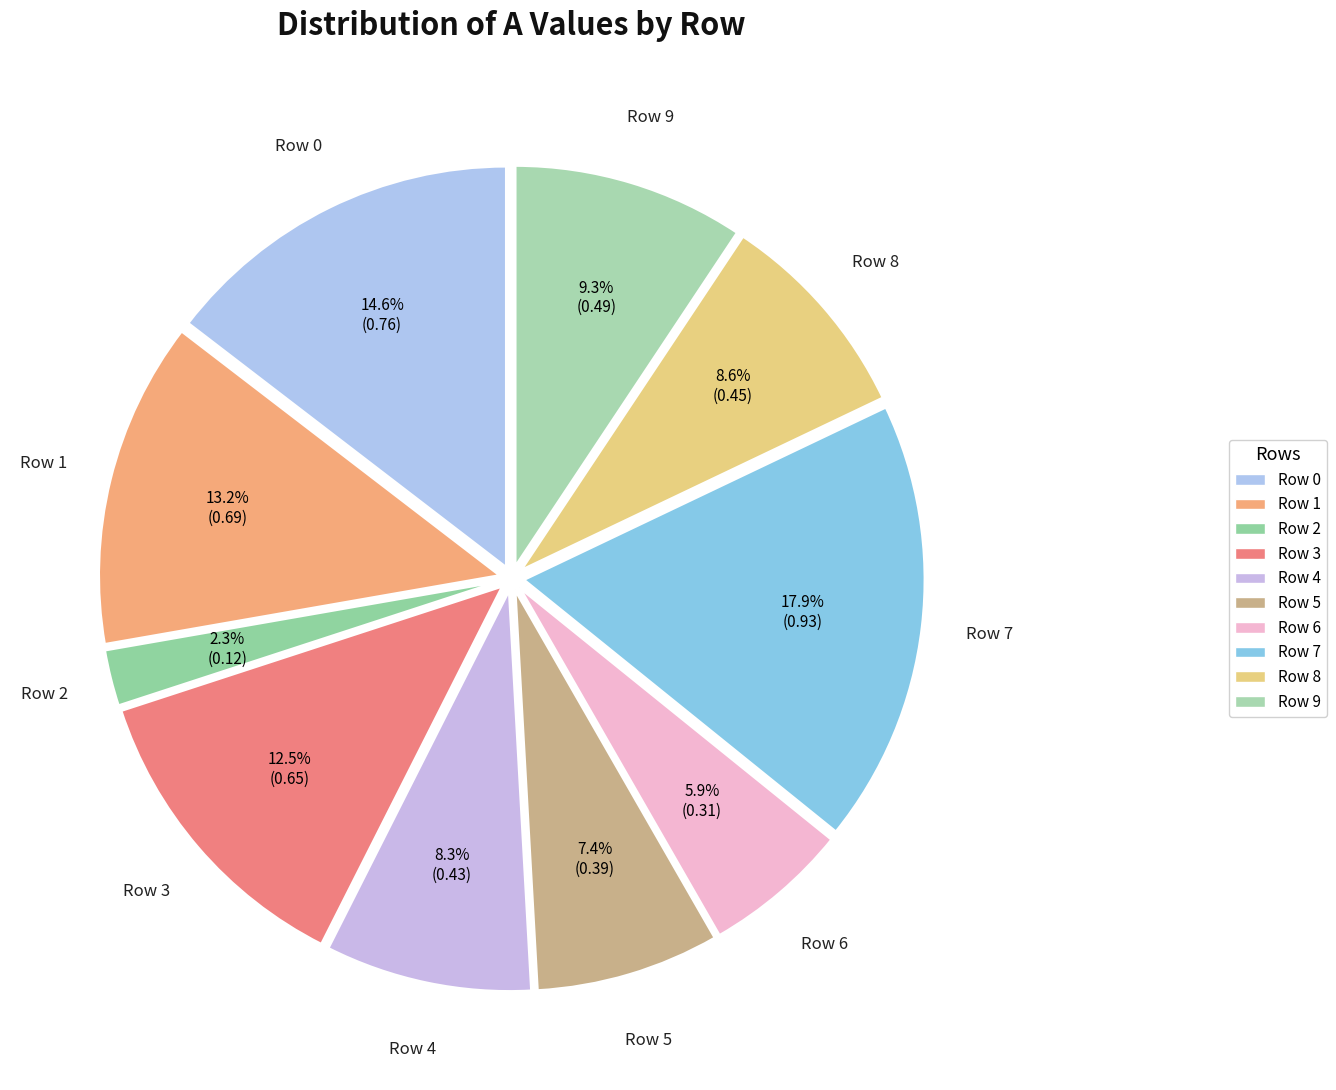

What portion of the pie excludes Row 2?

97.7%